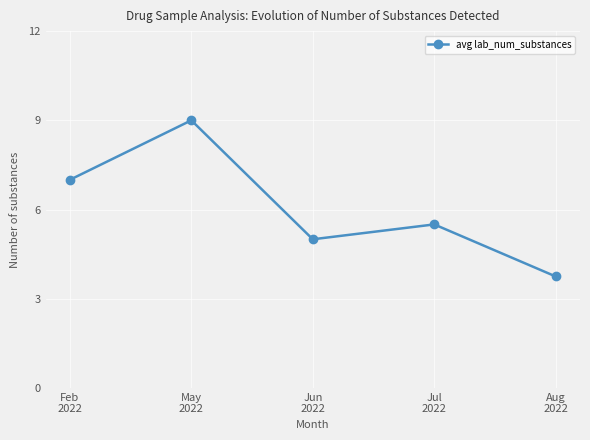

Reading left to right, extract all data points from this chart.

Feb
2022=7.0	May
2022=9.0	Jun
2022=5.0	Jul
2022=5.5	Aug
2022=3.8